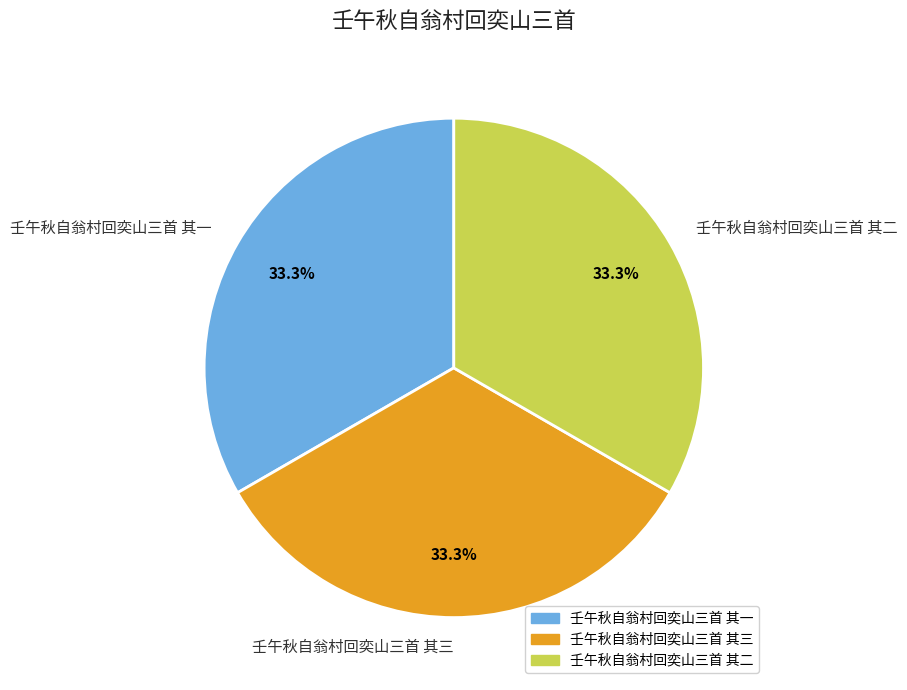

How many slices are in this pie chart?

3